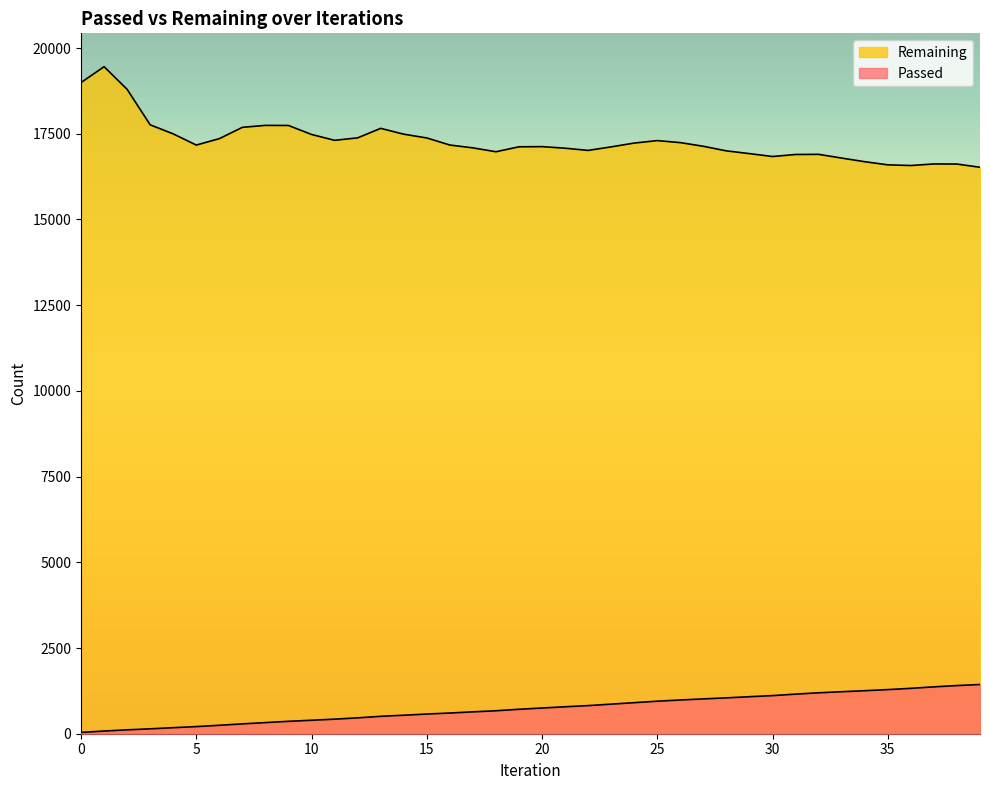

Which series has the largest range (max minus min)?

Remaining